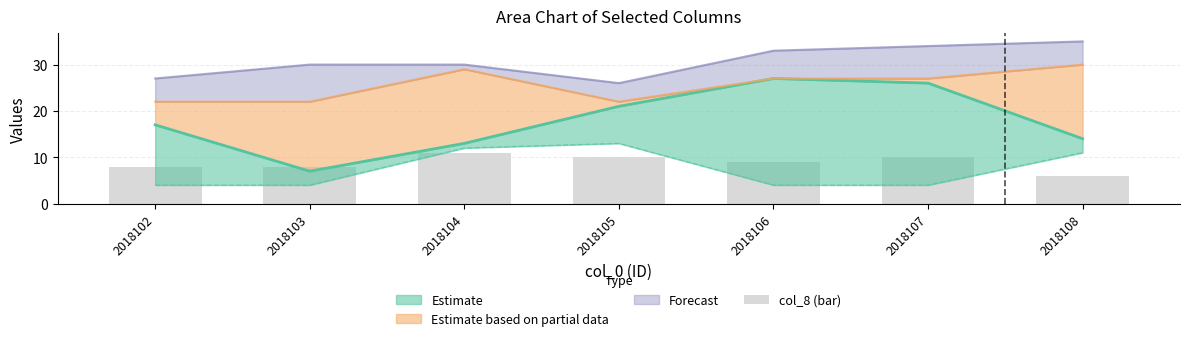

At which label is the value closest to 8?

2018102